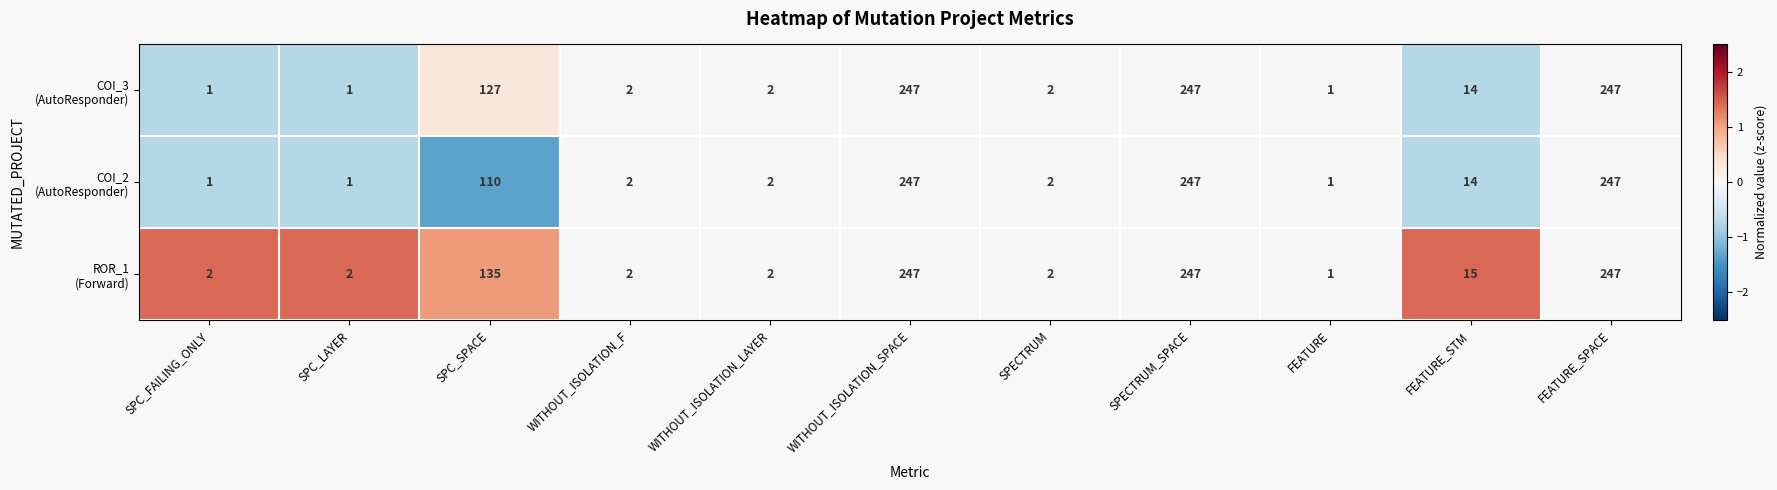

What is the maximum value shown in the chart?

247